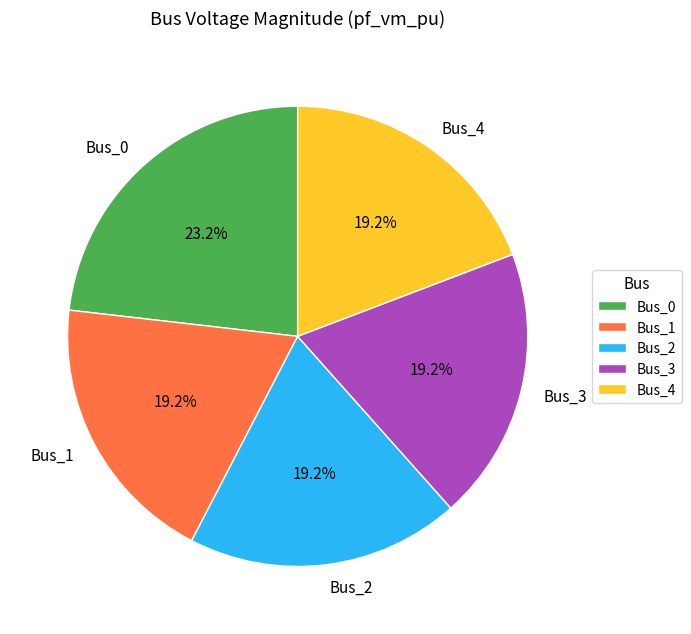

Count the number of slices in the pie.

5